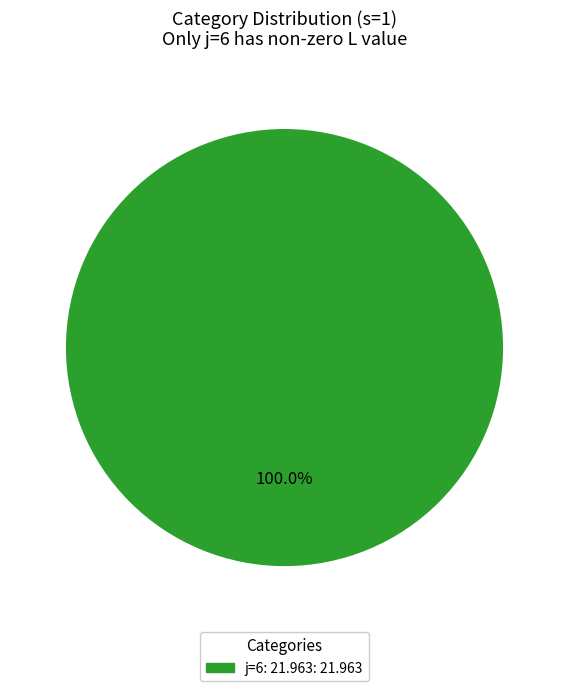

How many slices are in this pie chart?

1